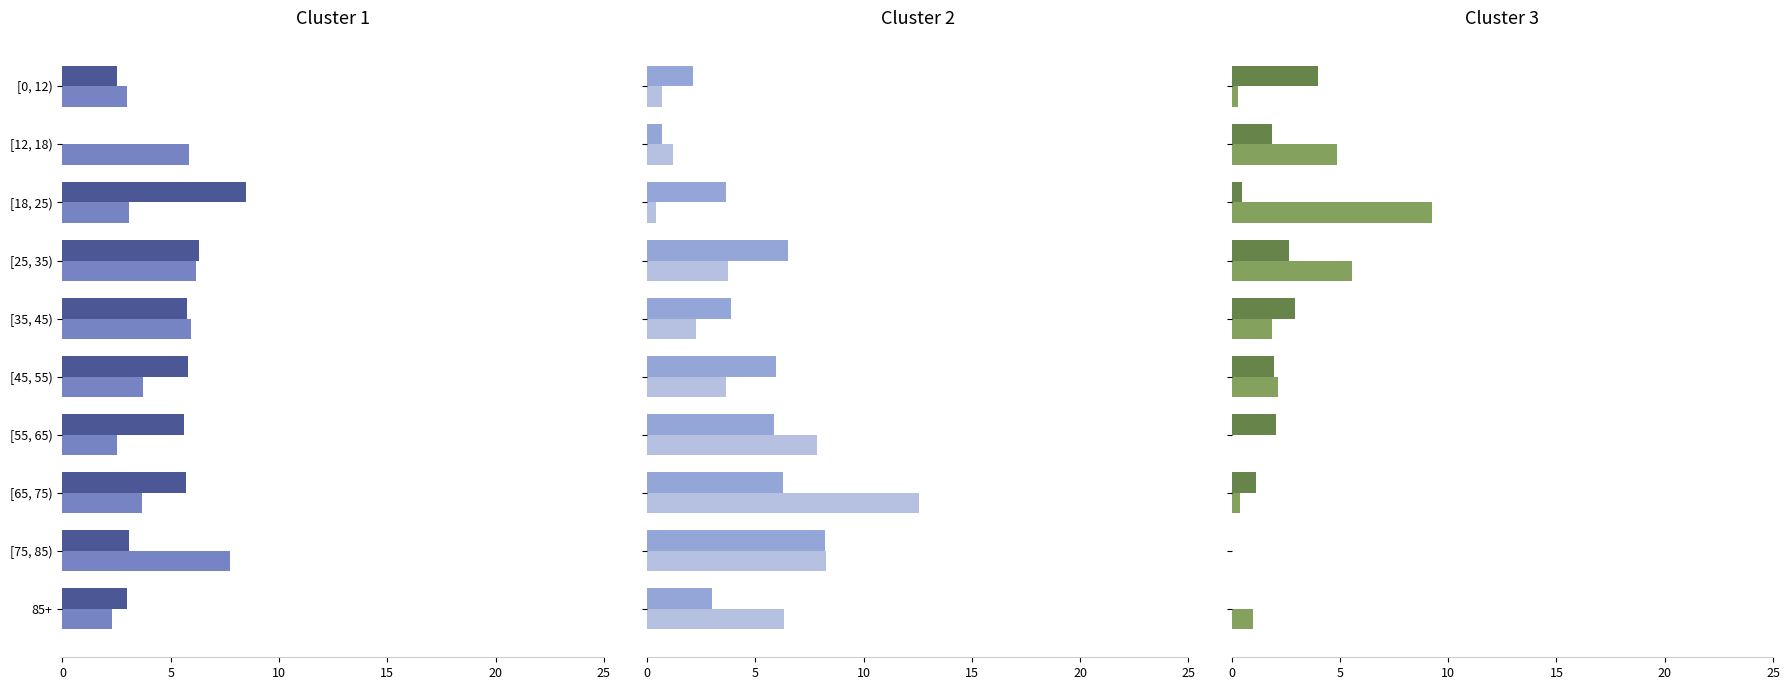

Where is contact_[0,12) nearest to the value 1?

[65, 75)